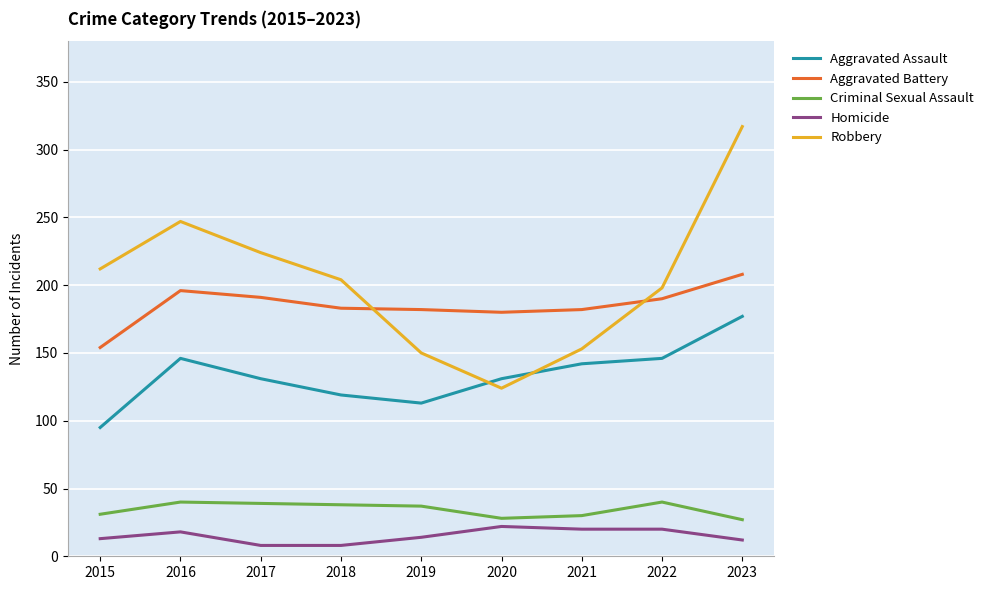

True or false: Robbery has a value of 378 at 2017.

False